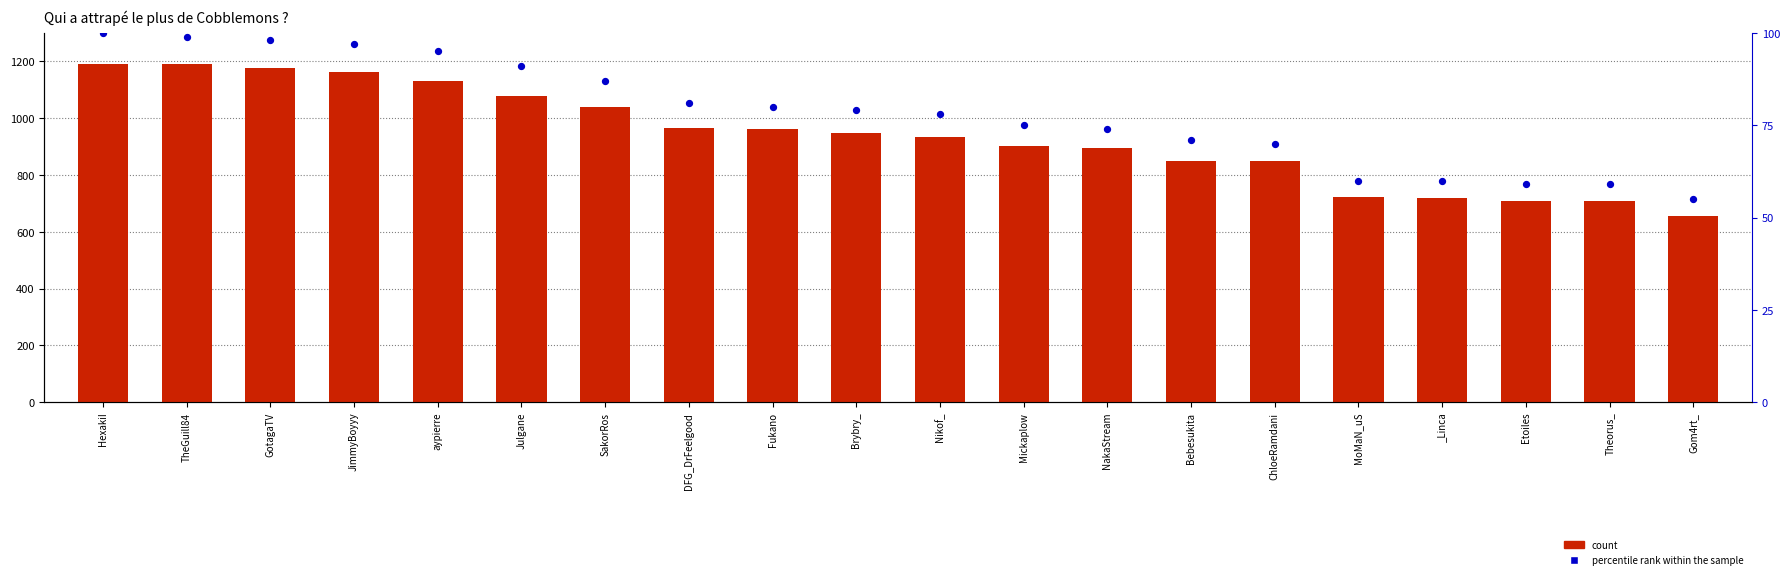

What are all the series names shown in the legend?

count, percentile rank within the sample